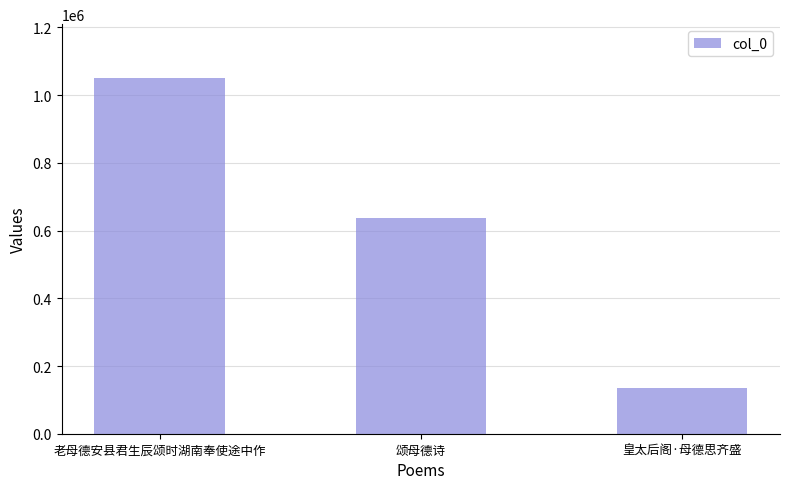

What is the difference between the maximum and minimum values?

917846